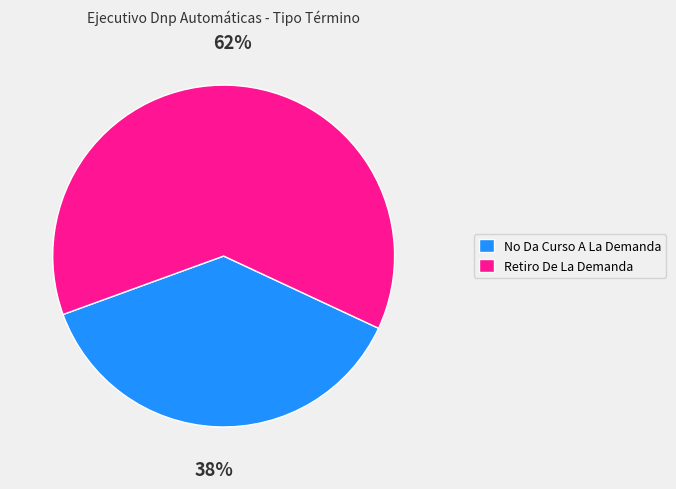

The No Da Curso A La Demanda slice represents 38% of the pie. True or false?

True